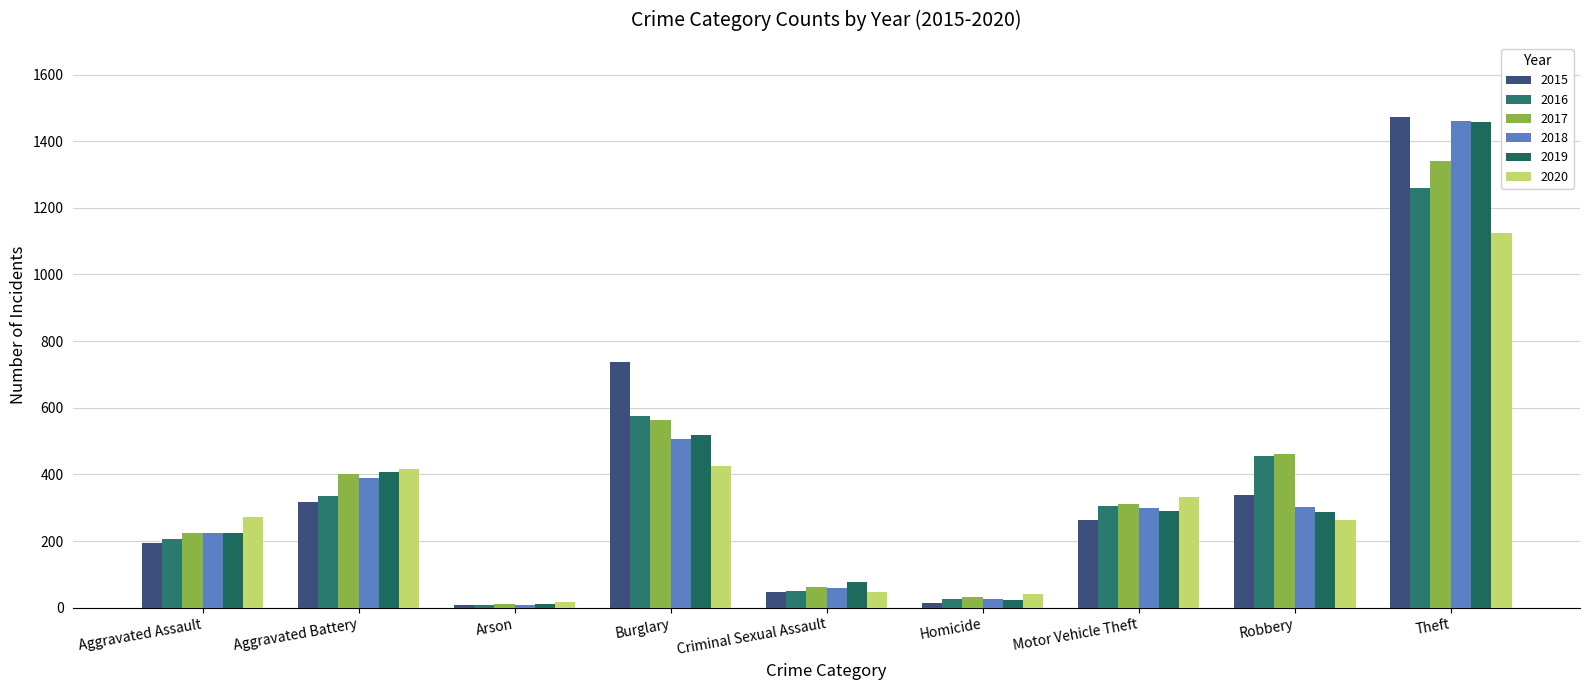

What is the greatest value displayed?

1474